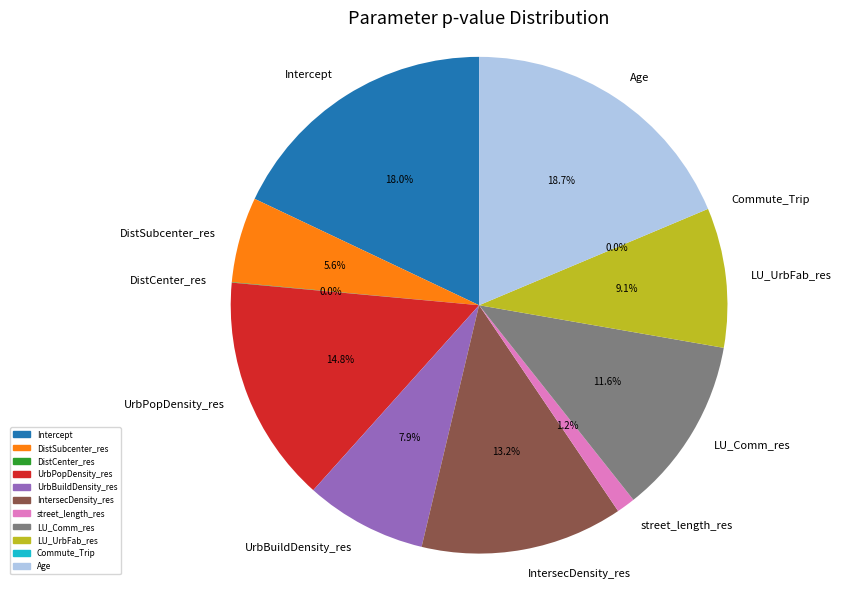

Is UrbPopDensity_res the majority of the pie?

No